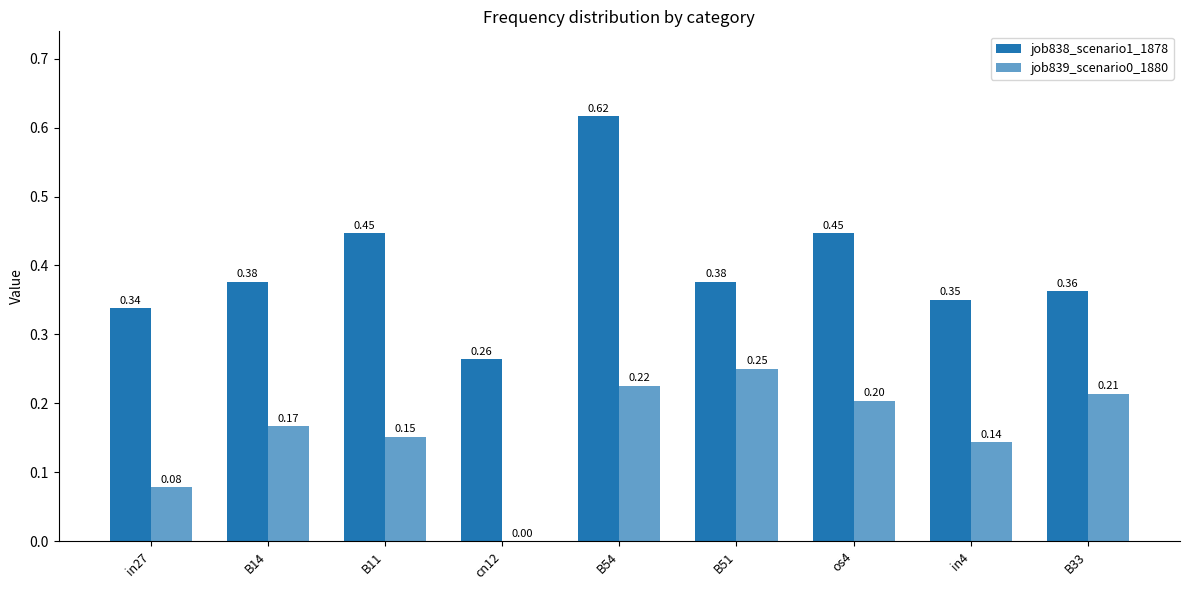

How many categories are shown in the chart?

9